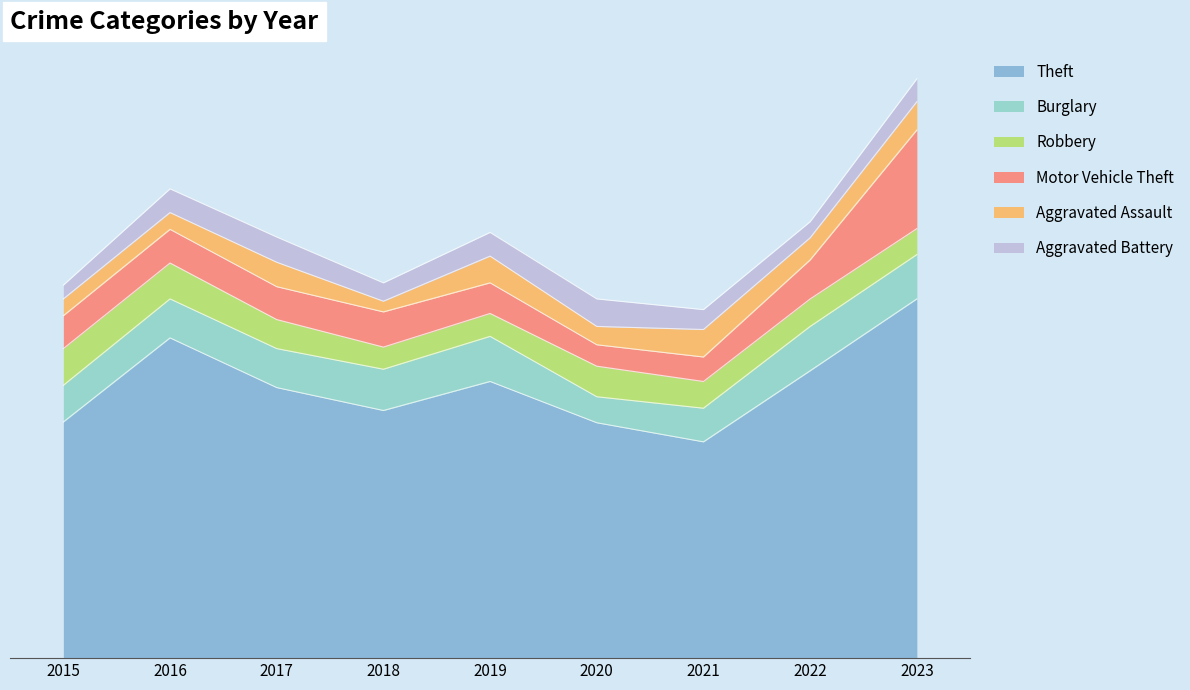

True or false: Robbery has a value of 52 at 2020.

False